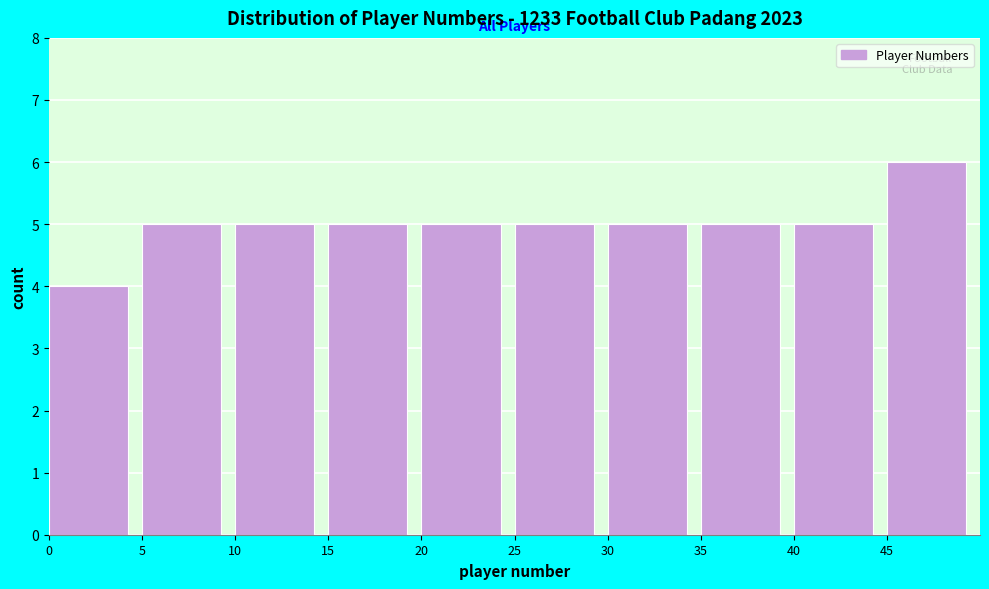

Reading left to right, list every bar in this chart as the range it spans on the x-axis followed by its height. The values are not printed on the chart, so give them approximately, as read against the axis.

0 to 5: 4
5 to 10: 5
10 to 15: 5
15 to 20: 5
20 to 25: 5
25 to 30: 5
30 to 35: 5
35 to 40: 5
40 to 45: 5
45 to 50: 6